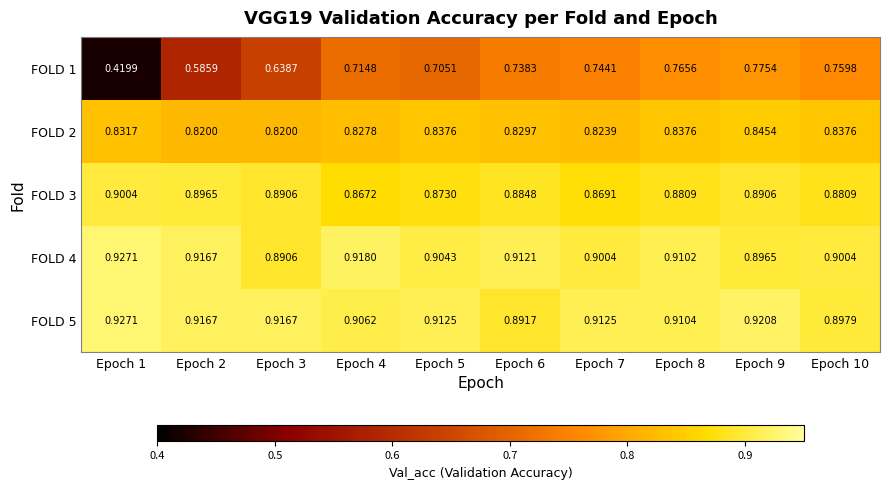

What is the minimum value shown in the chart?

0.4